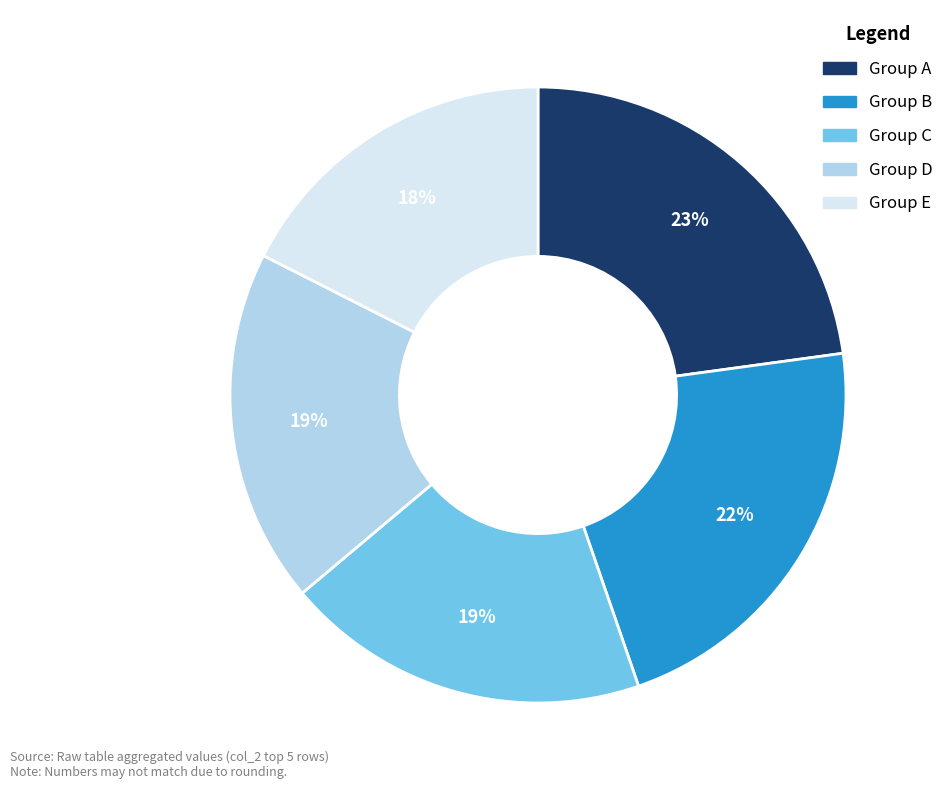

Do Group B and Group A together represent more than half of the pie?

No